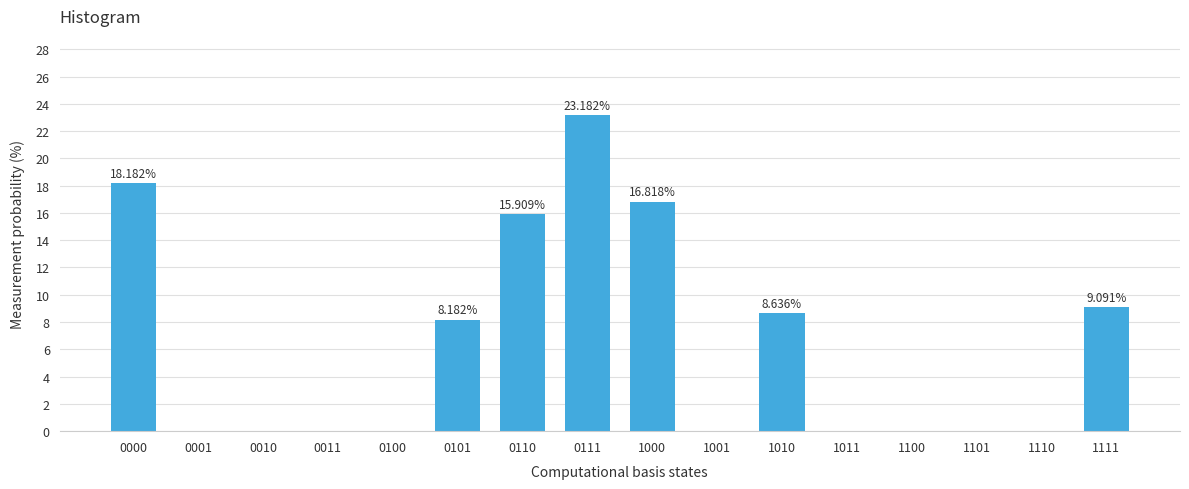

What is the sum of all values?

100.0